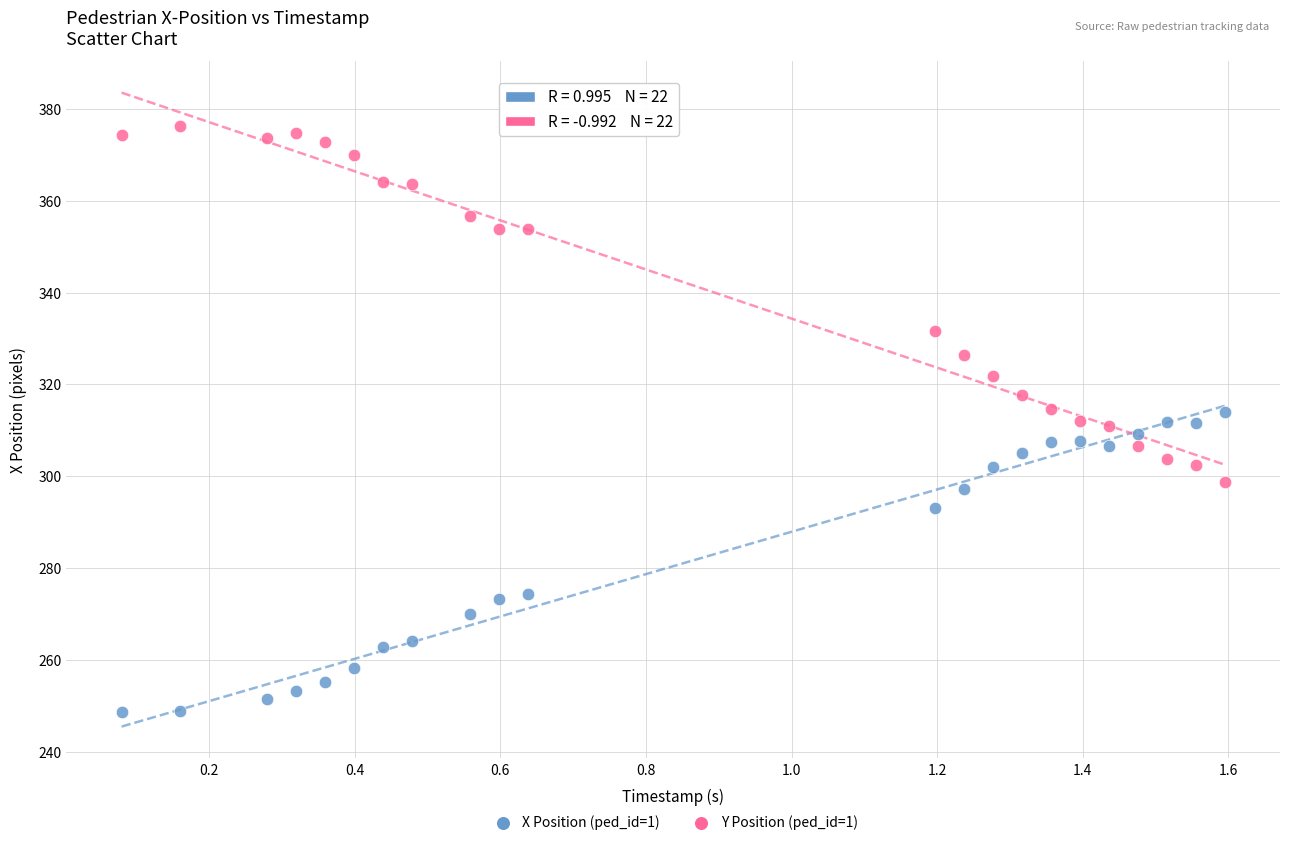

Which series has the largest Y range (max minus min)?

Y Position (ped_id=1)